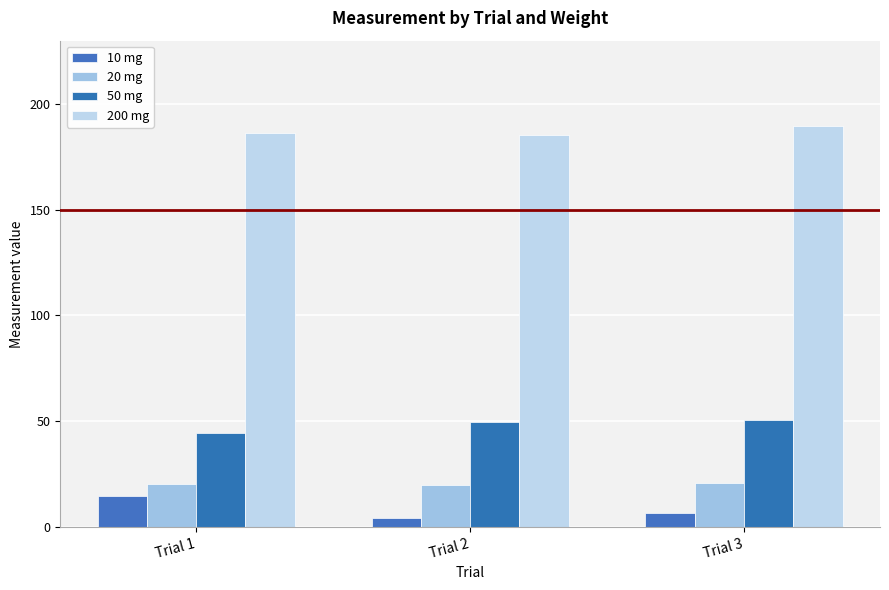

Which series has the largest total across all categories?

200 mg